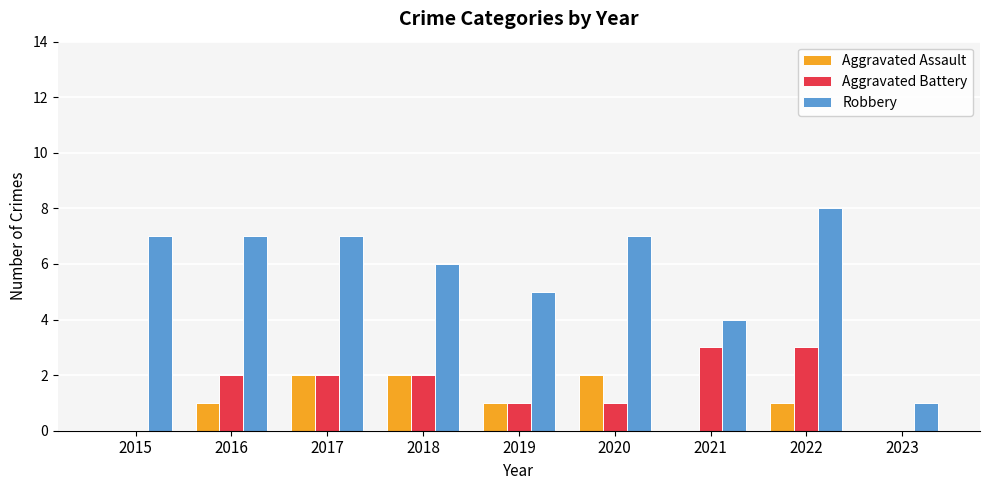

Which series has the largest total across all categories?

Robbery